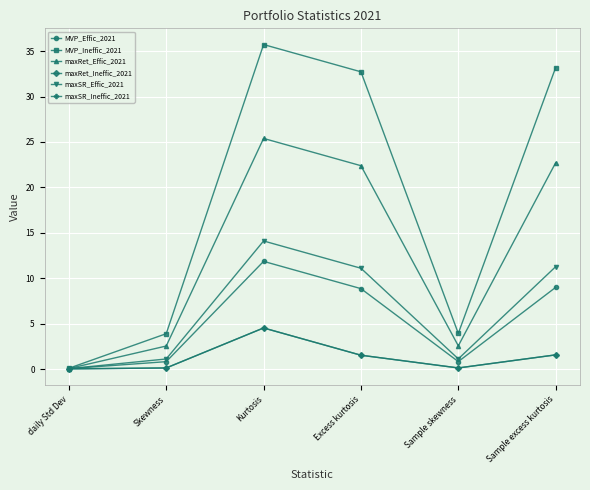

What is the spread (max minus min) of values at Sample excess kurtosis?

31.6